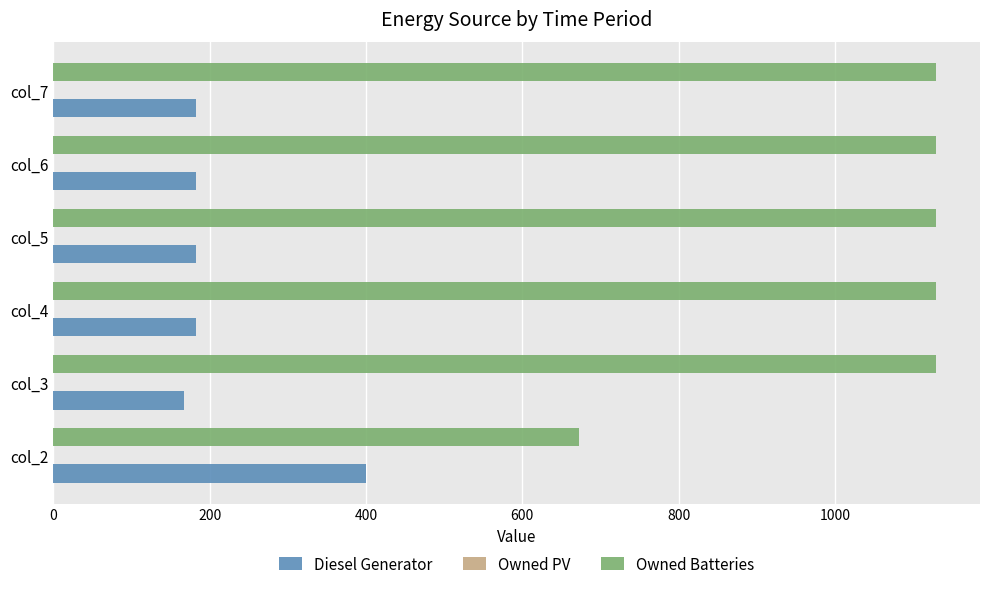

Which series has the largest range (max minus min)?

Owned Batteries